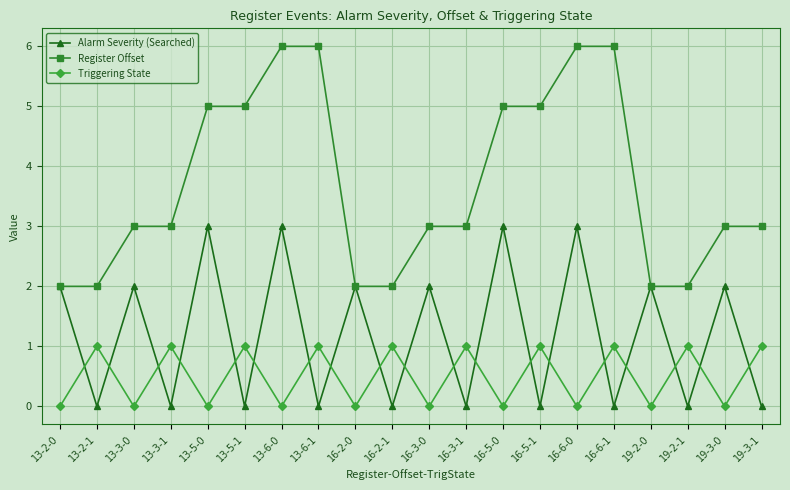

What is the highest value of the Register Offset series?

6